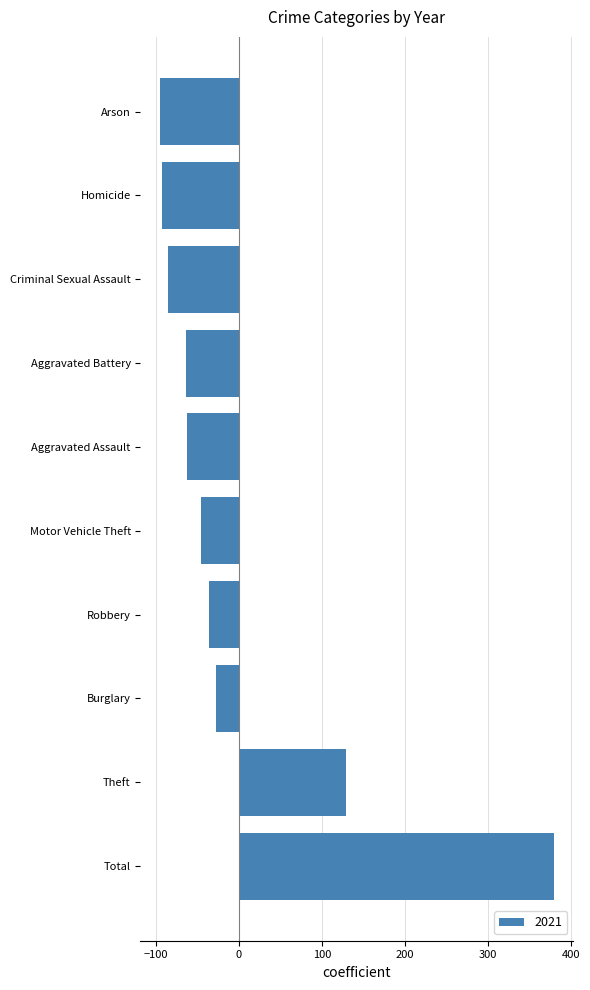

True or false: the data shows -27.8 at Burglary.

True